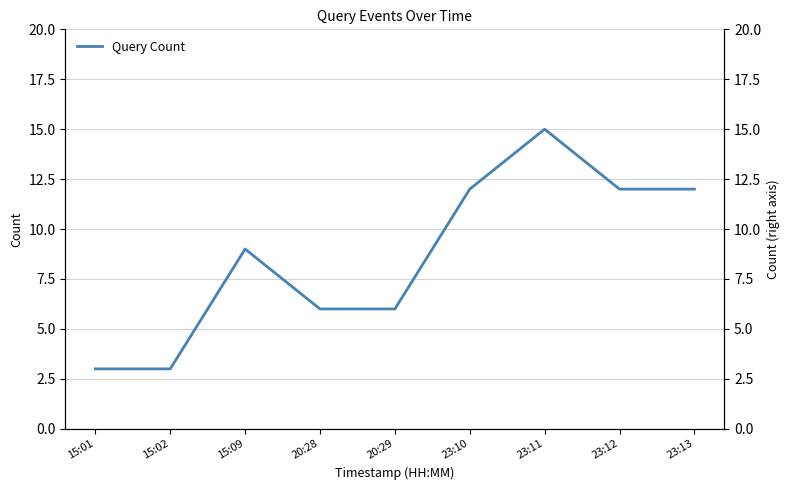

What is the change in value from 20:28 to 23:10?

+6